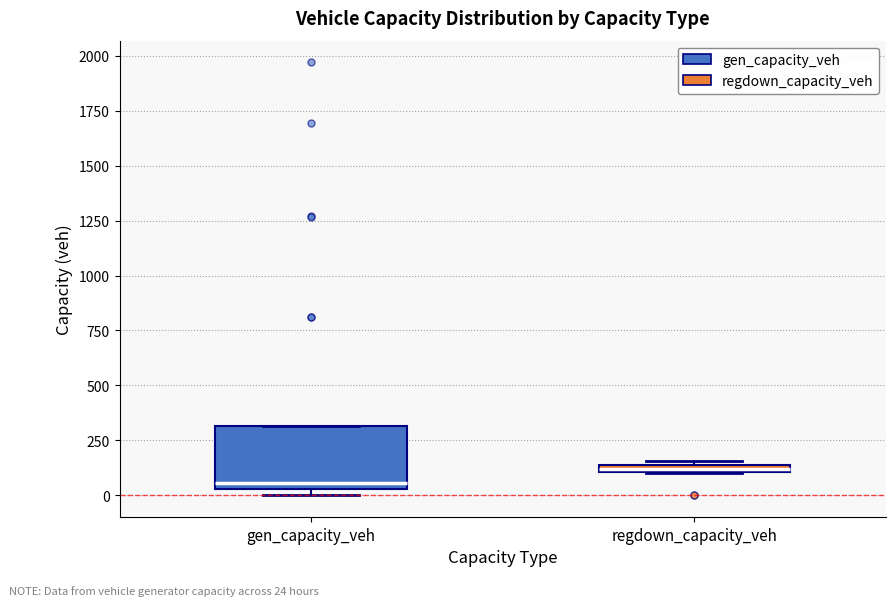

Which box has the highest median line?

regdown_capacity_veh